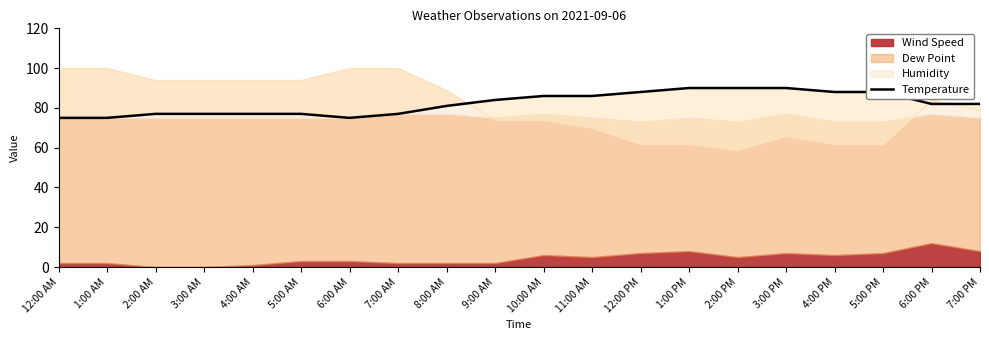

What value does the data have at 1:00 PM?

90